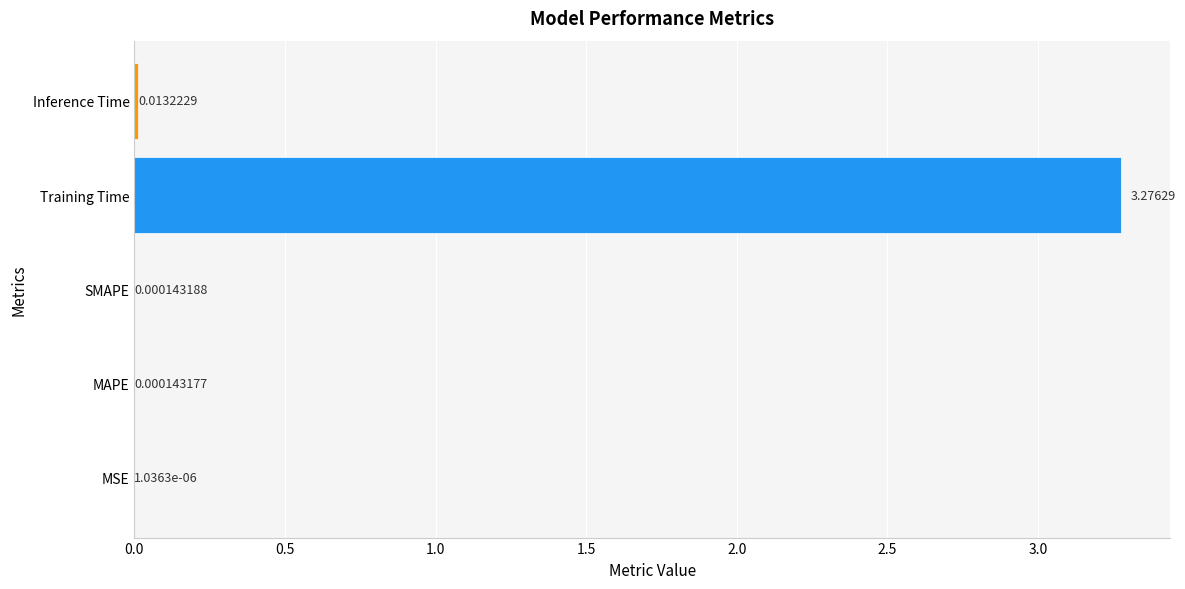

Does the chart contain stacked bars?

No